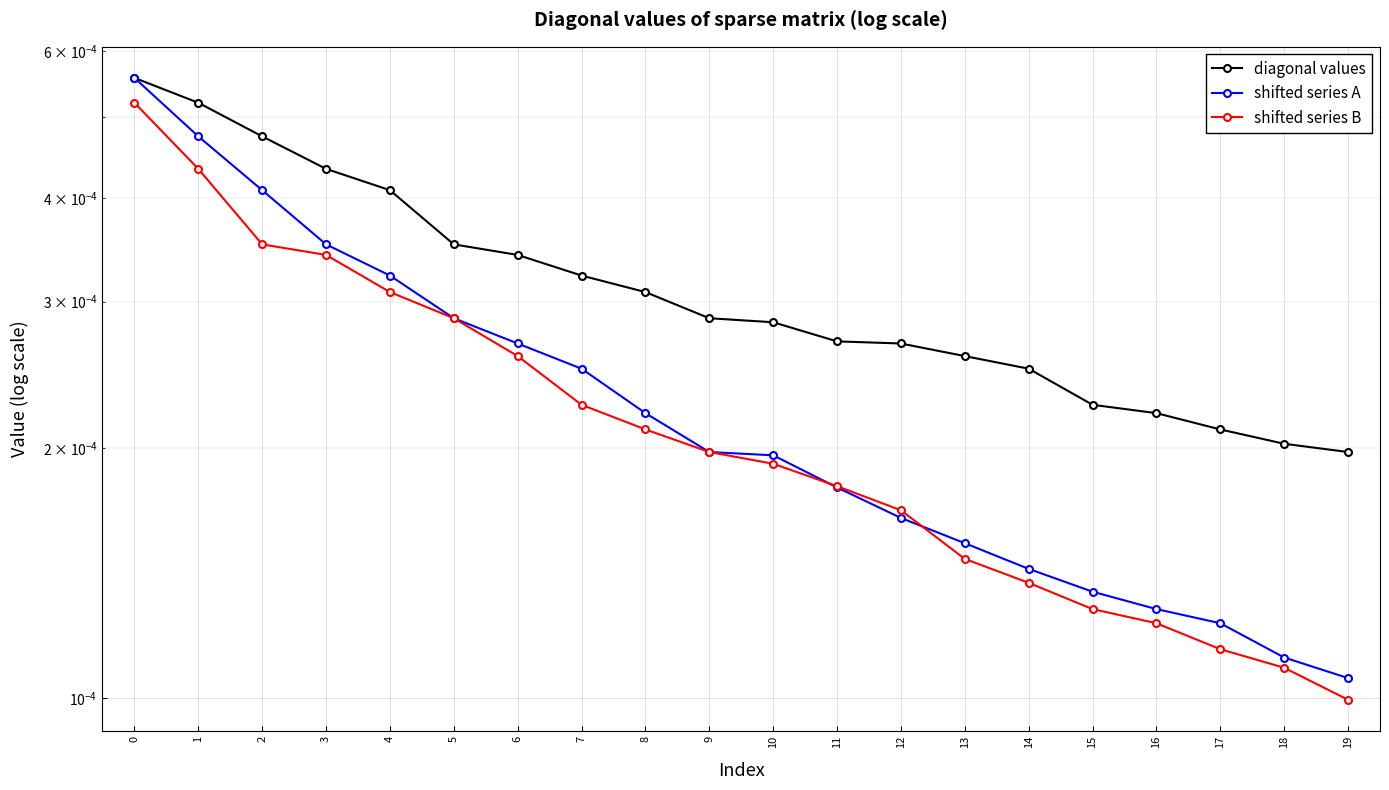

How many series are shown in this chart?

3